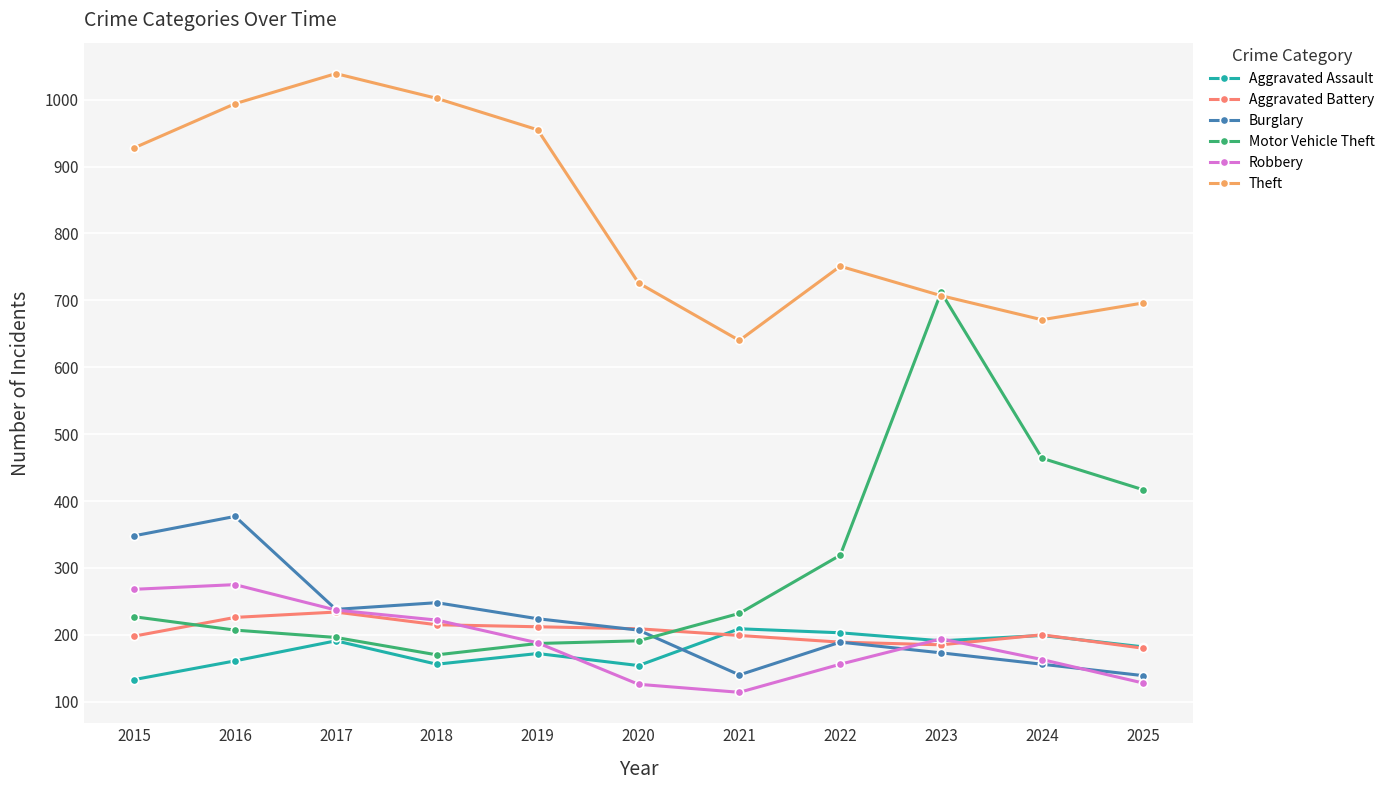

Does the chart display data point markers on the line(s)?

Yes